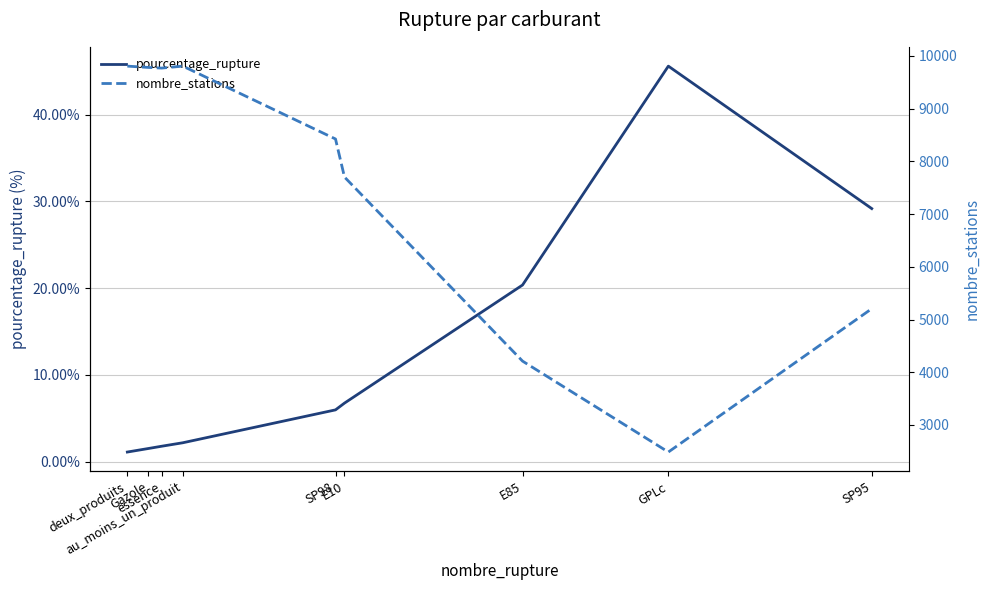

The nombre_stations series shows 3396.4 at GPLc. True or false?

False